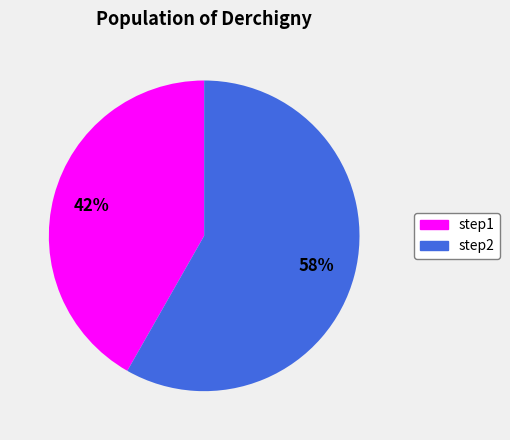

Is it true that step2 is 66% of the pie?

False